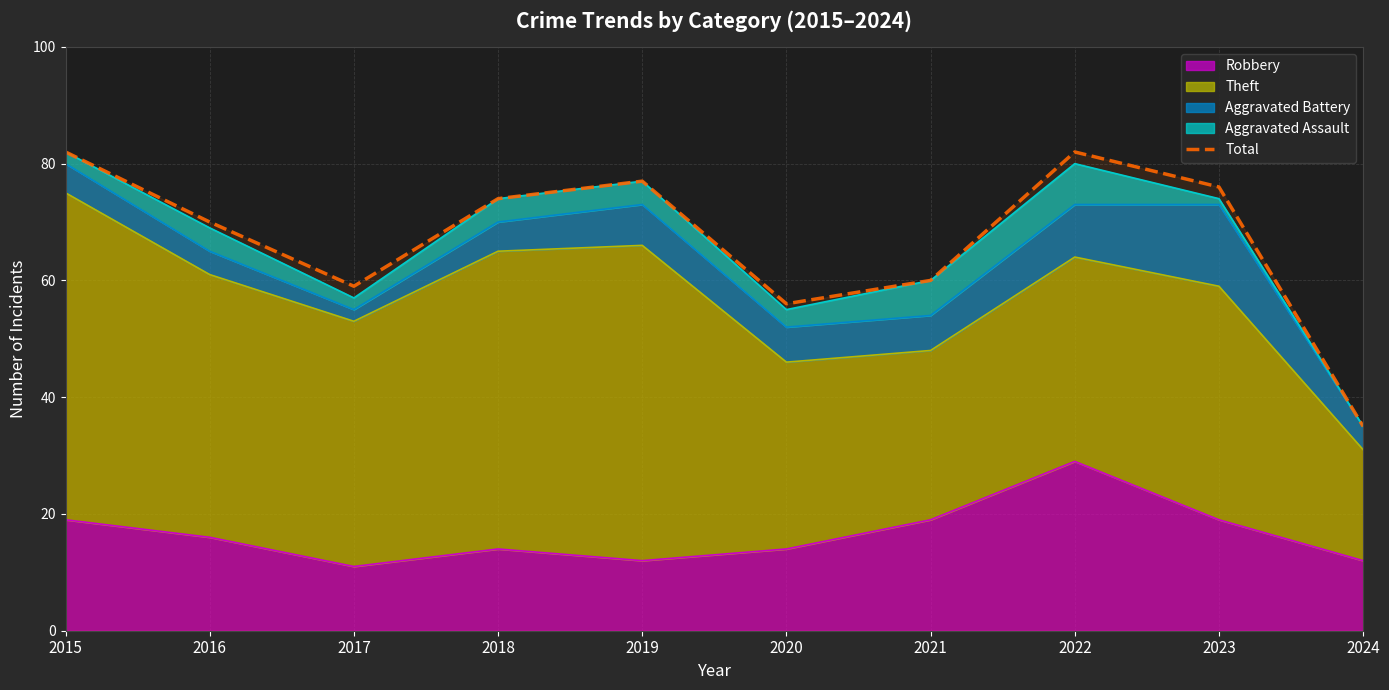

The value at 2023 is 125. True or false?

False